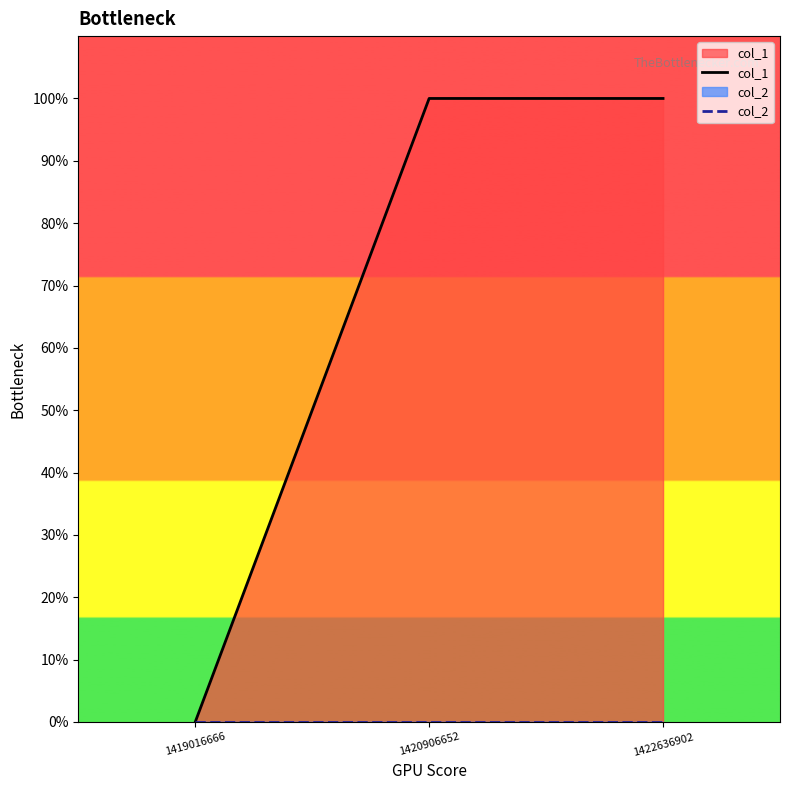

At which category is the sum across all series the highest?

1420906652